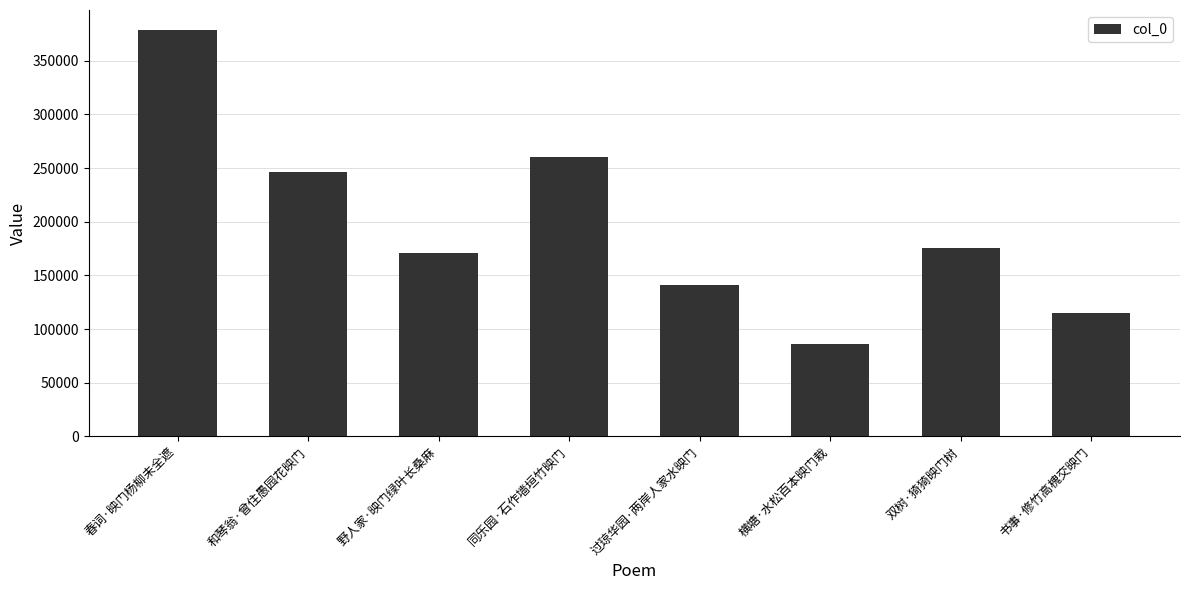

Does the chart contain any negative values?

No